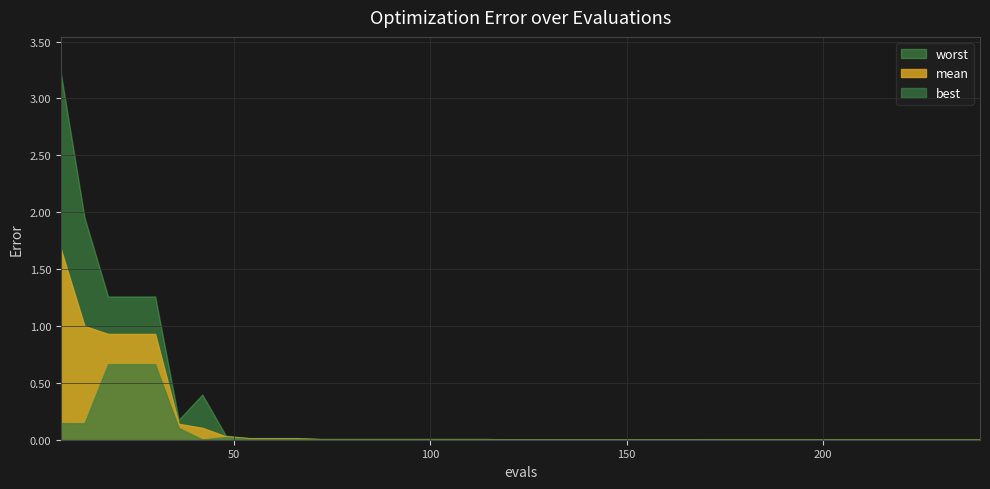

Which series has the largest range (max minus min)?

worst